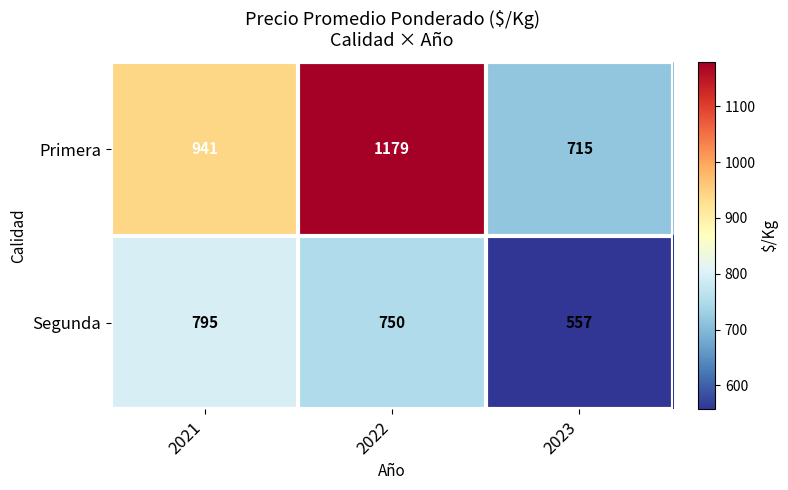

What is the difference between the second highest and minimum values in the Segunda series?

193